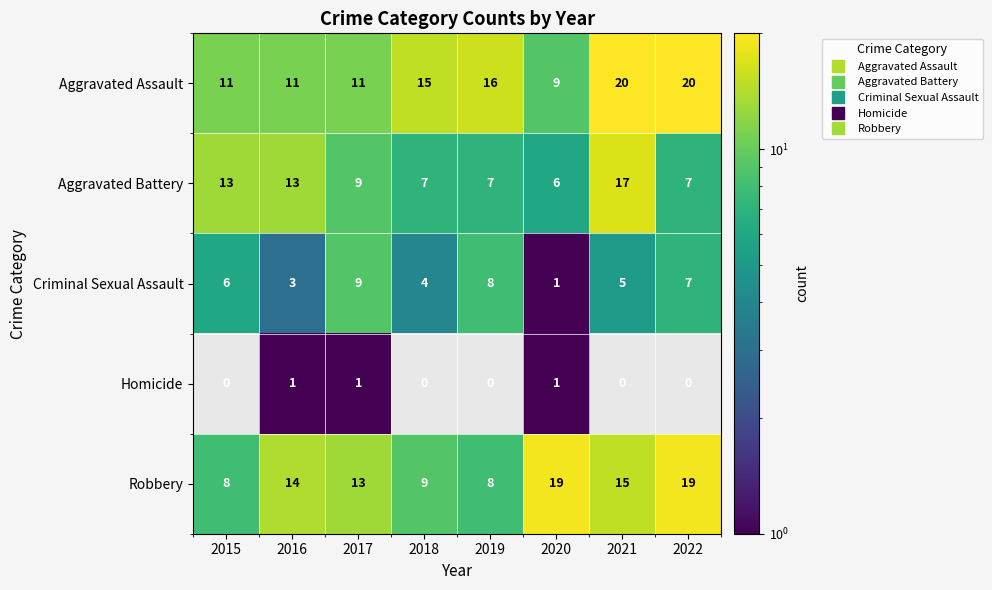

Rank the series by their maximum value, from highest to lowest.

Aggravated Assault, Robbery, Aggravated Battery, Criminal Sexual Assault, Homicide